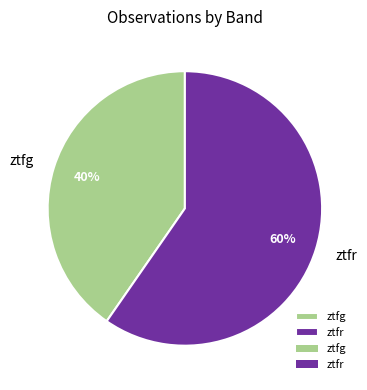

To the nearest percent, what is the average slice percentage?

50%